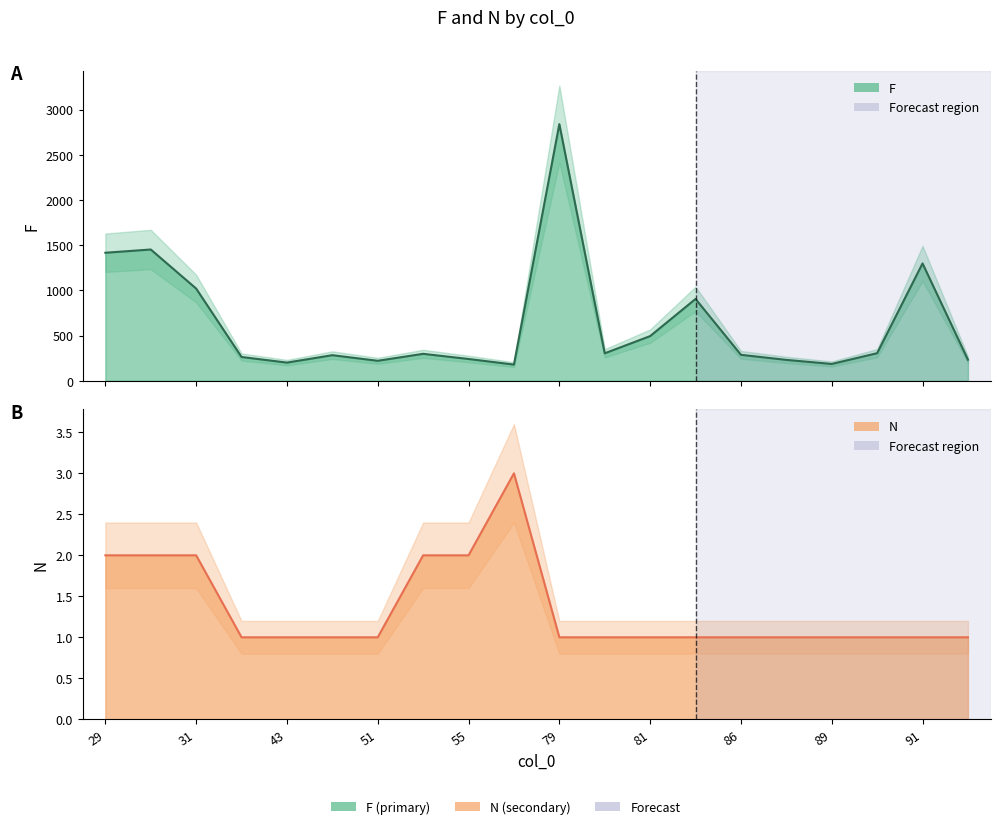

At how many categories does at least one series exceed 152?

20